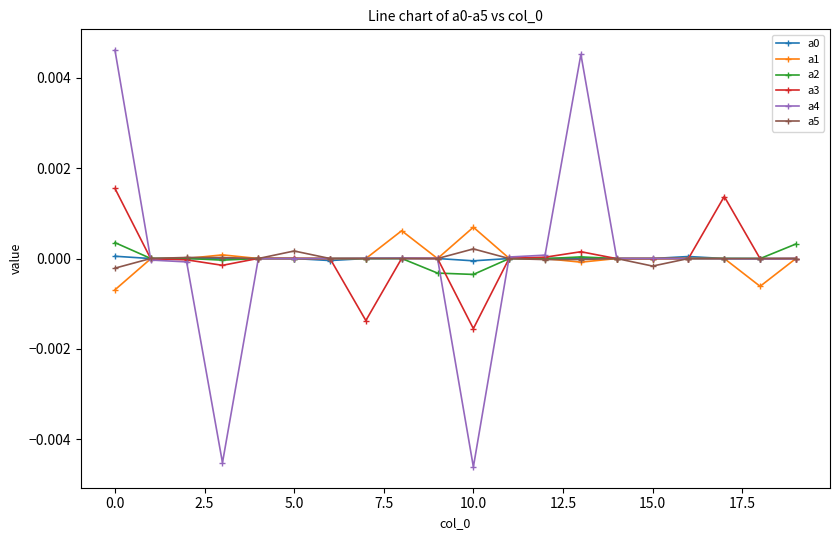

Which series has the largest range (max minus min)?

a4